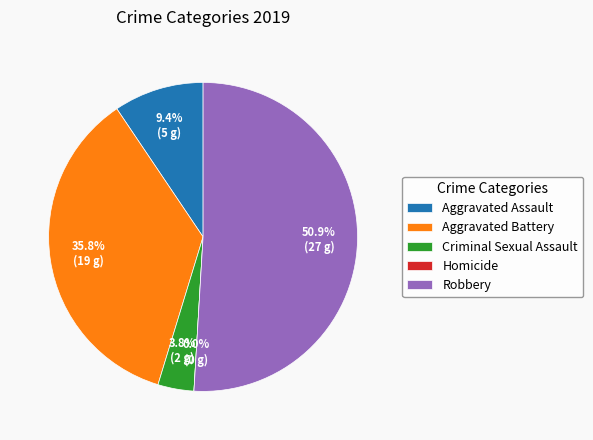

How many segments does this pie chart have?

5